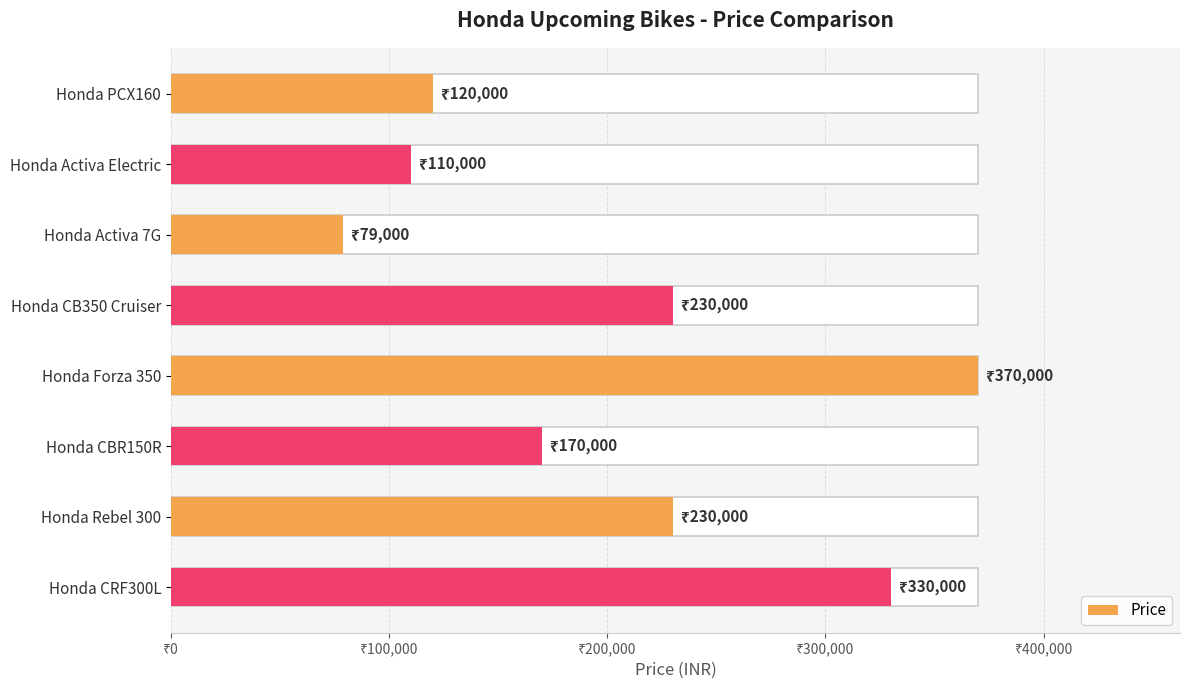

What is the difference between the second highest and minimum values?

251000